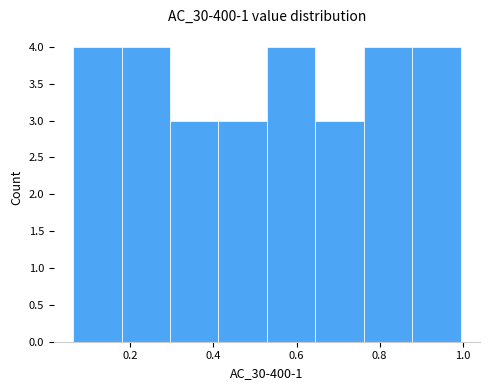

What is the height of the bar covering 0.76 to 0.88 on the x-axis? Neither the bar edges nor the heights are printed on the chart, so give them approximately, as read against the axes.

4